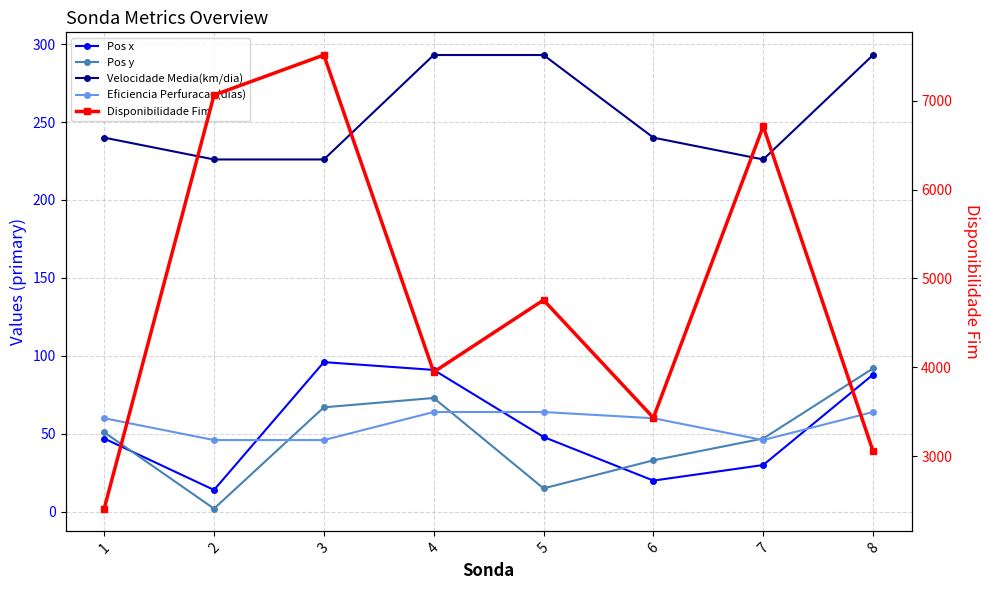

The value of Eficiencia Perfuracao(dias) at 5 is 64. True or false?

True